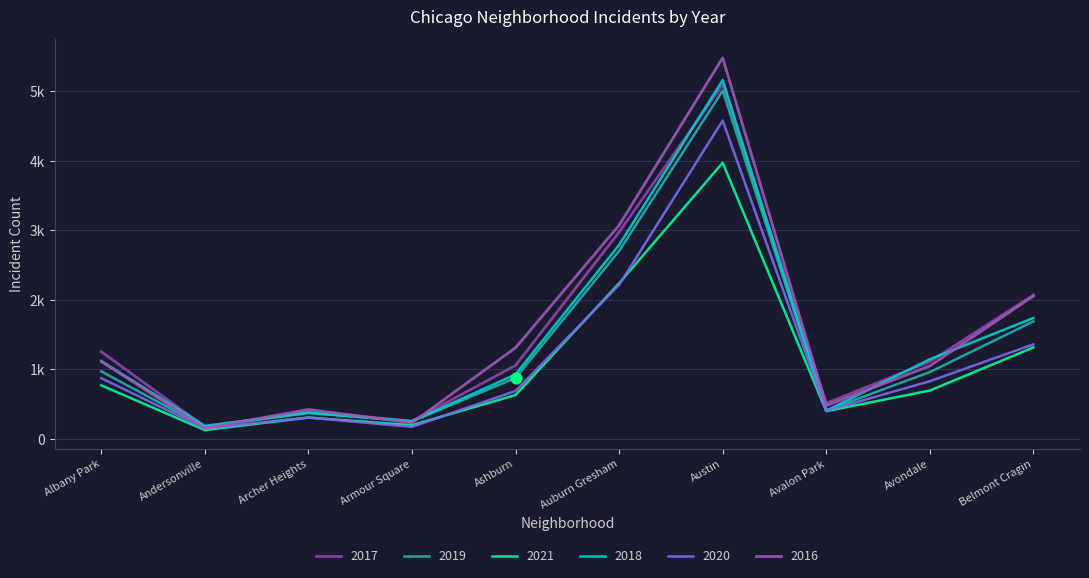

Does the chart have visible grid lines?

Yes